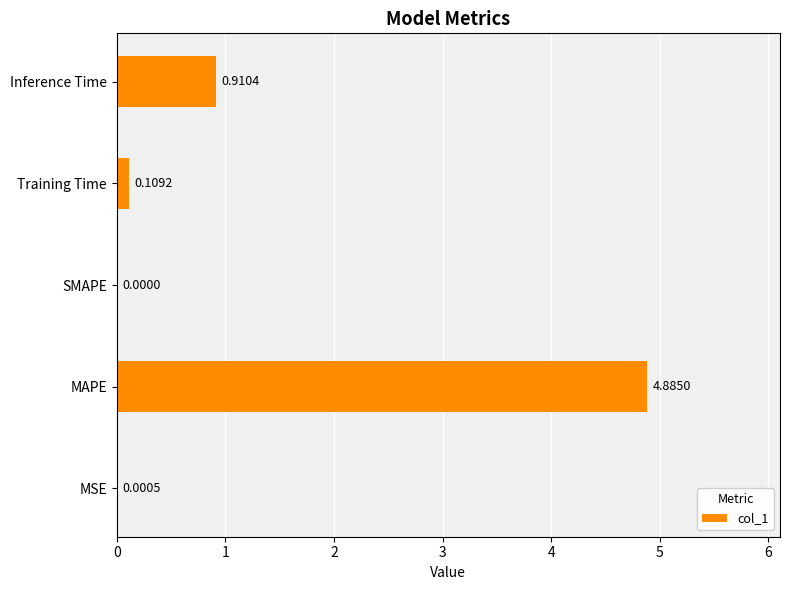

What is the change in value from SMAPE to Inference Time?

+0.9